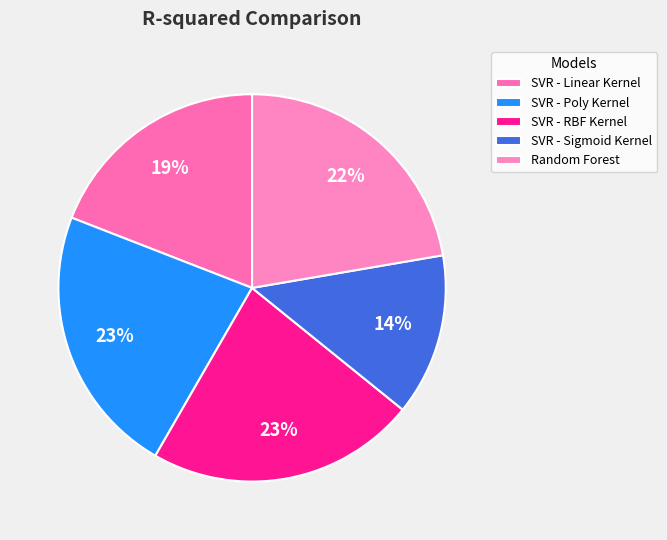

Which category has the biggest portion of the pie?

SVR - Poly Kernel